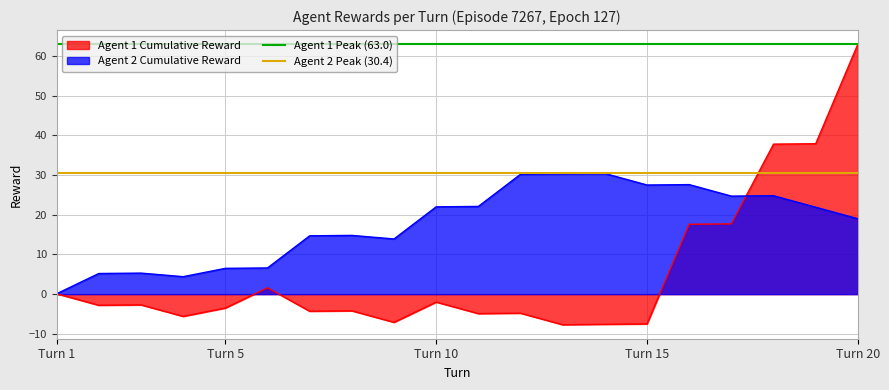

Which category has the lowest value in the Agent 2 Cumulative Reward series?

Turn 1